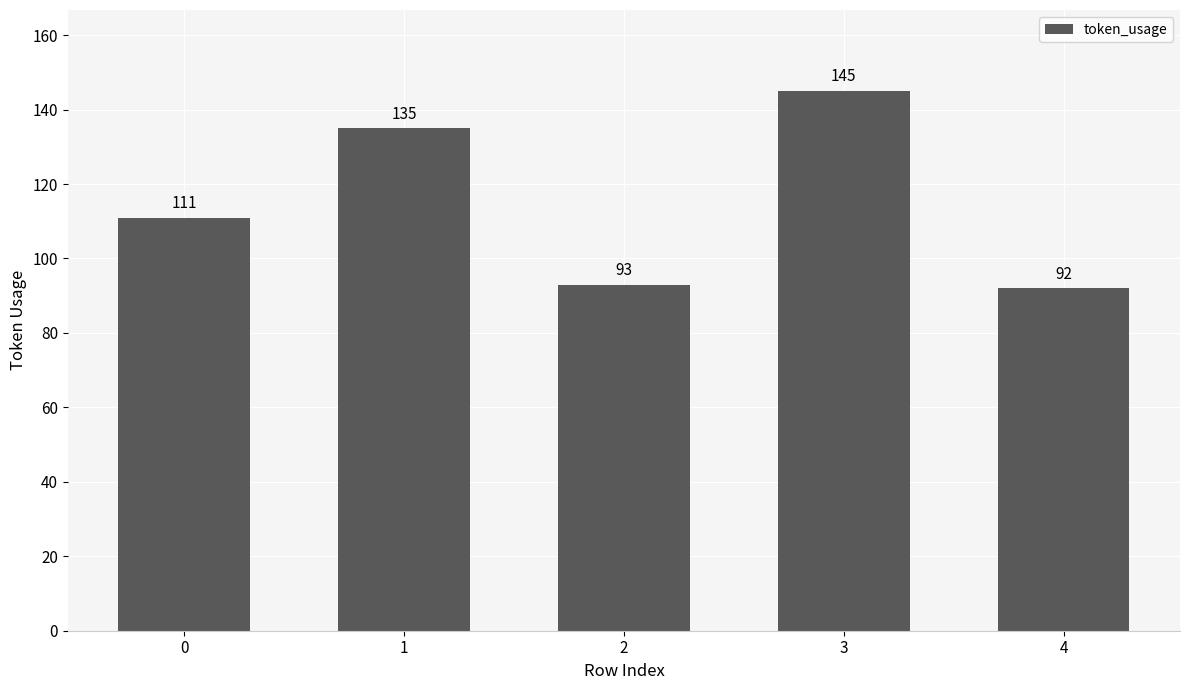

The chart shows a value of 80 at 1. True or false?

False